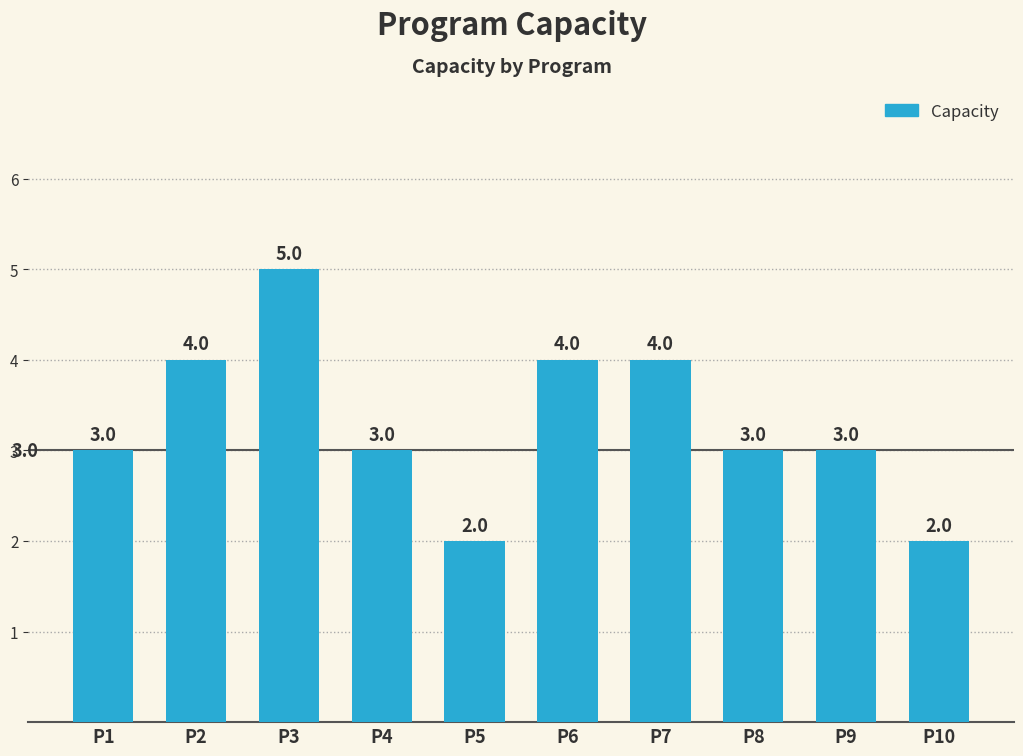

Reading right to left, extract all data points from this chart.

P10=2	P9=3	P8=3	P7=4	P6=4	P5=2	P4=3	P3=5	P2=4	P1=3